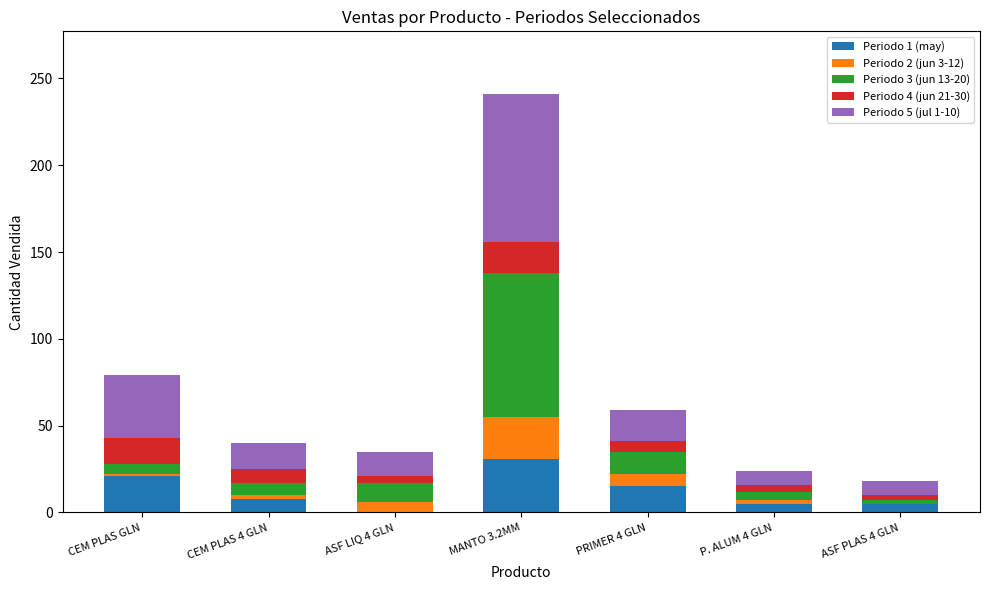

At which category is the sum across all series the highest?

MANTO 3.2MM